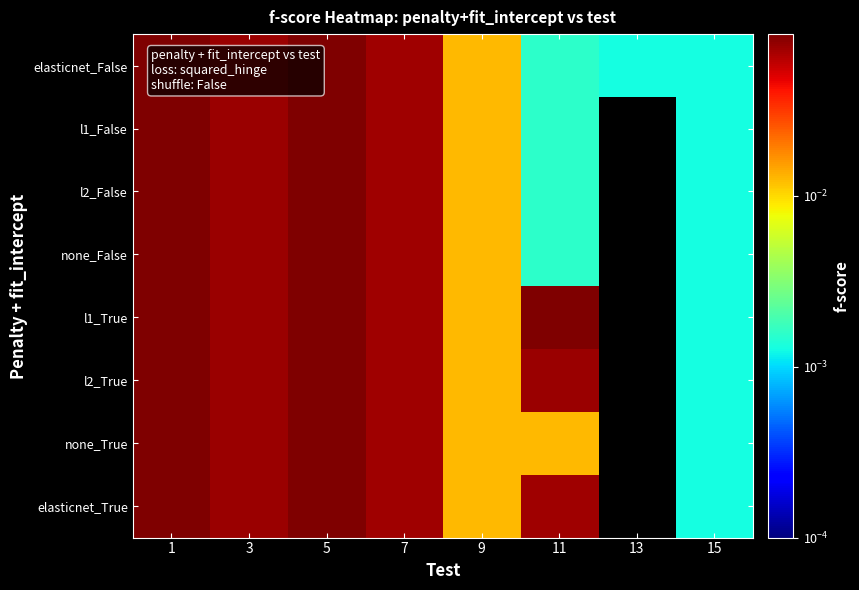

Which series has the largest total across all categories?

l1_True